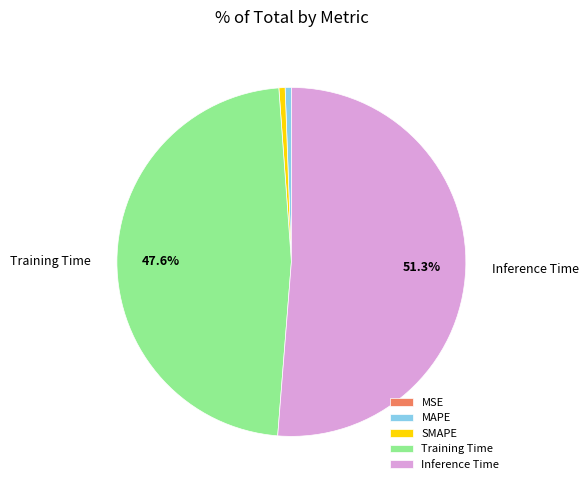

What is the largest slice in the pie chart?

Inference Time